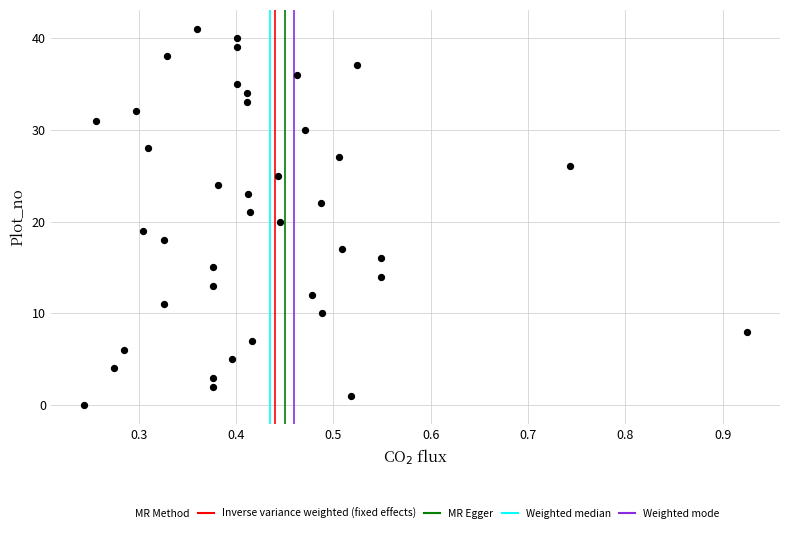

What is the range of Y values (max minus min)?

41